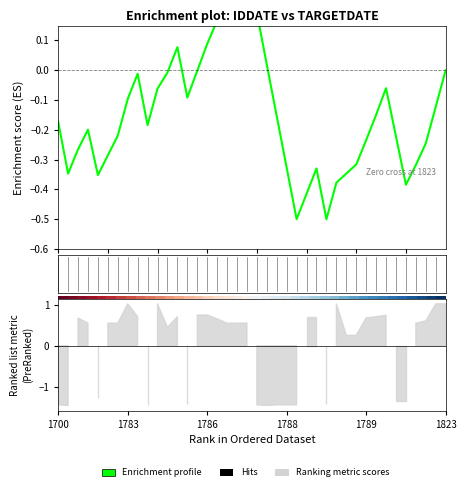

What is the greatest value displayed?

0.4